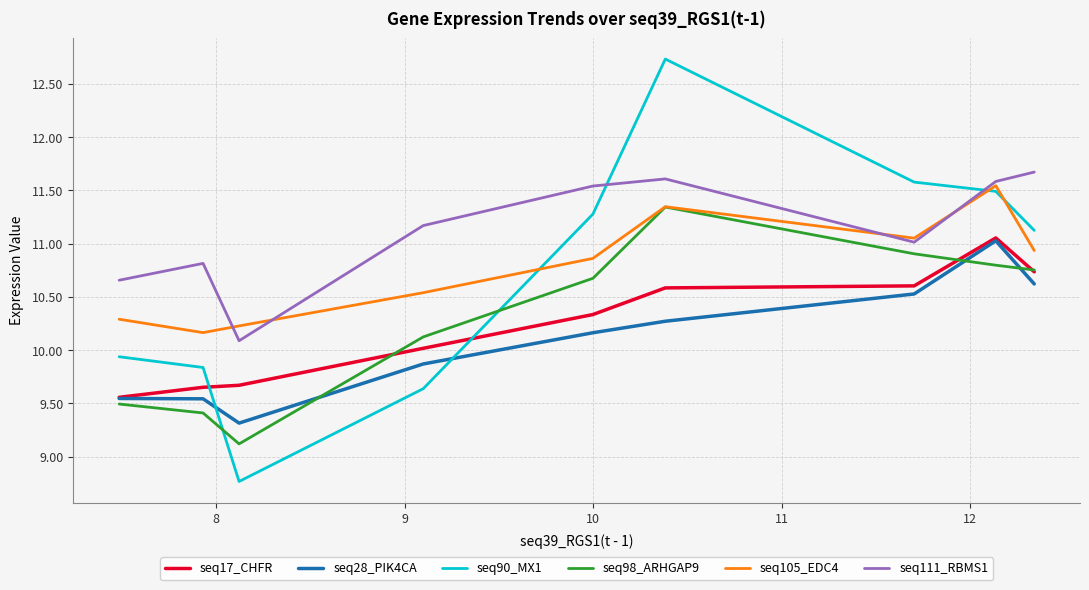

What is the minimum value for seq90_MX1?

8.8